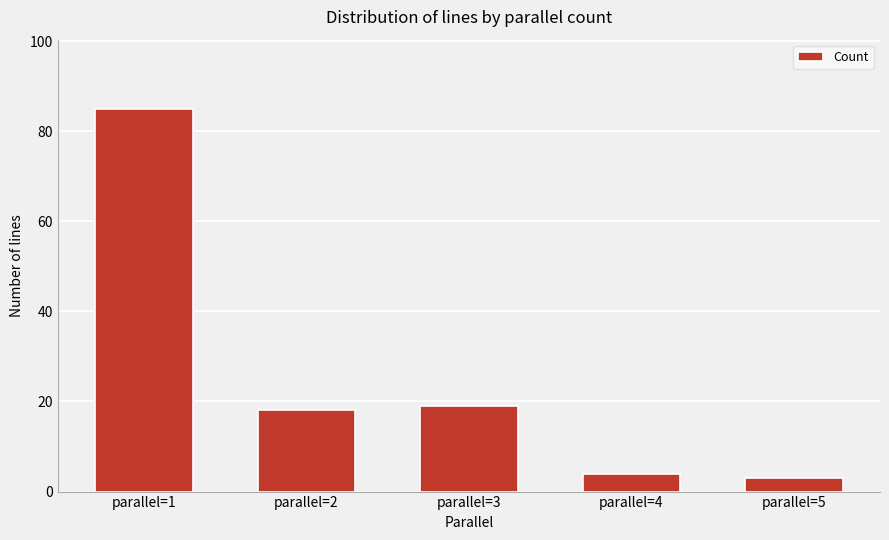

How many values are below 18?

2